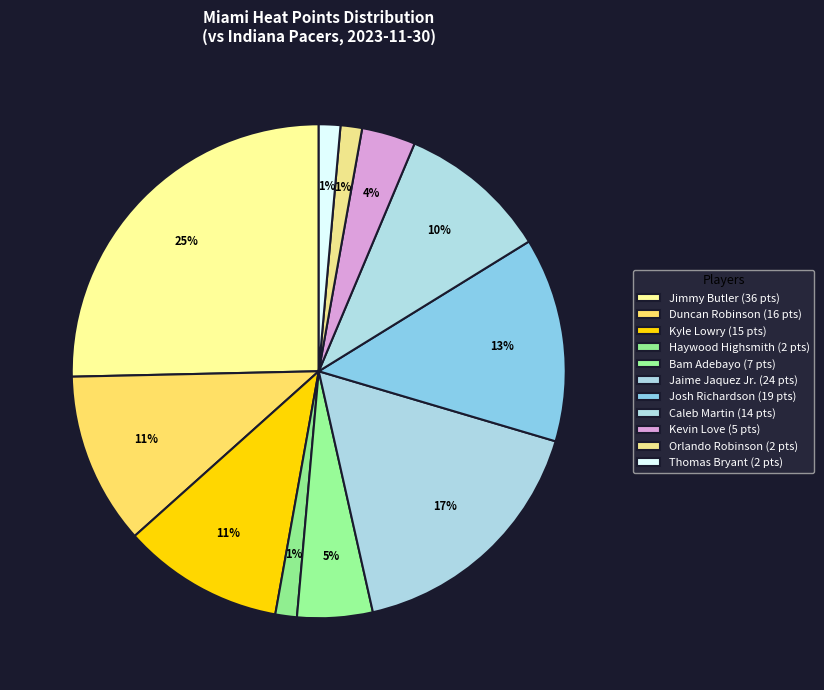

How many slices are in this pie chart?

11